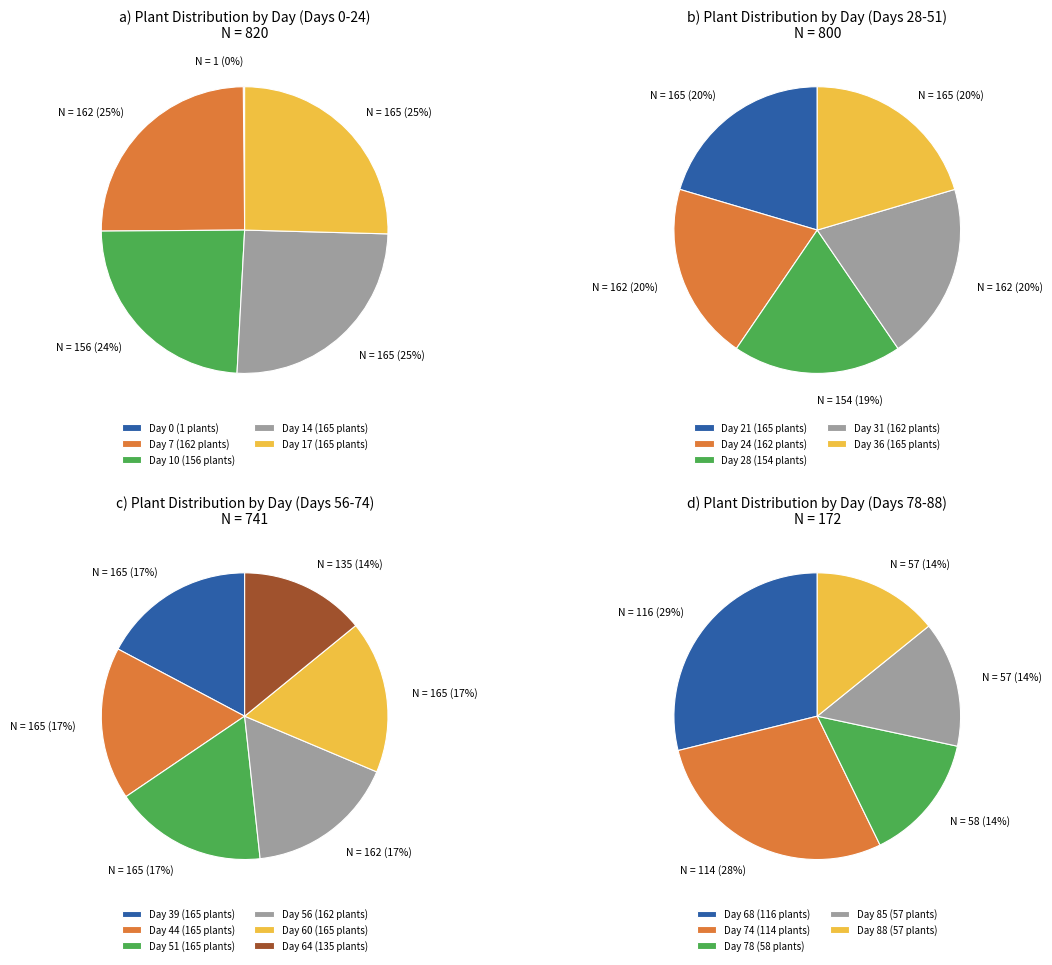

Which slice is the largest?

3